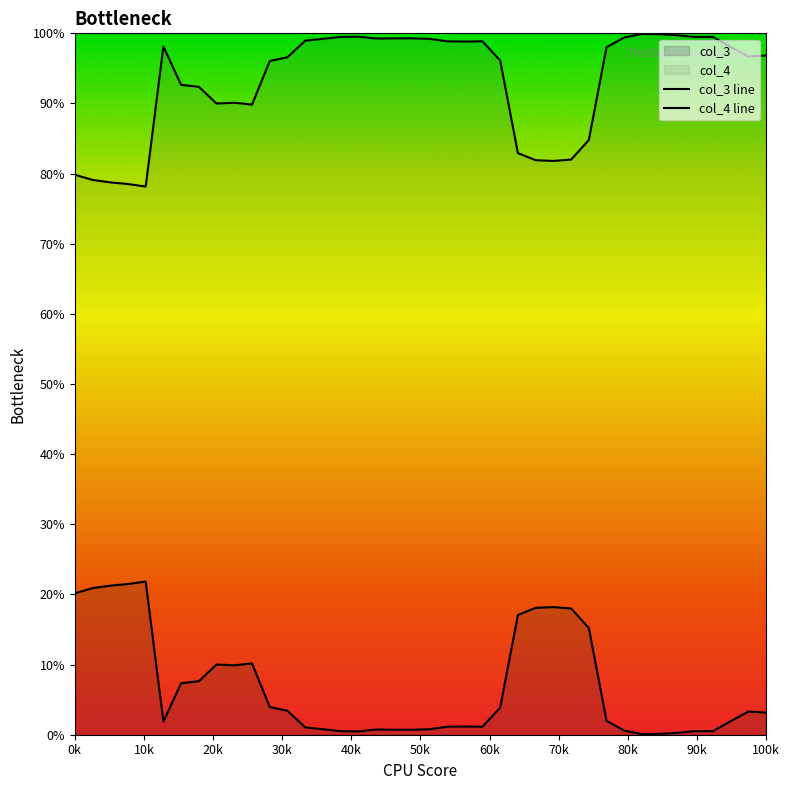

What is the value of the col_4 line point at the 5th from the left?

78.2